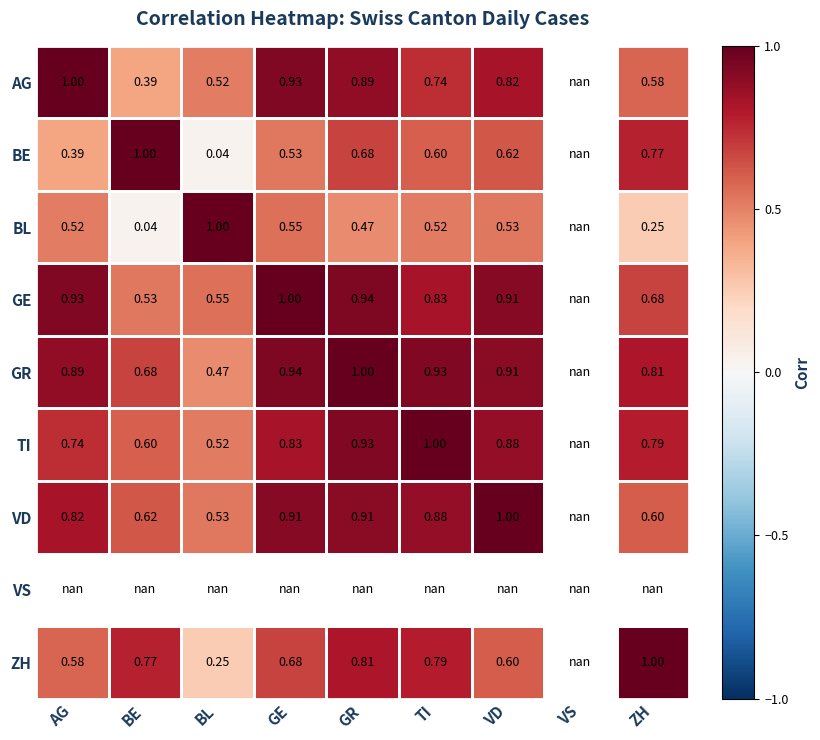

Where is BL nearest to the value 0?

BE